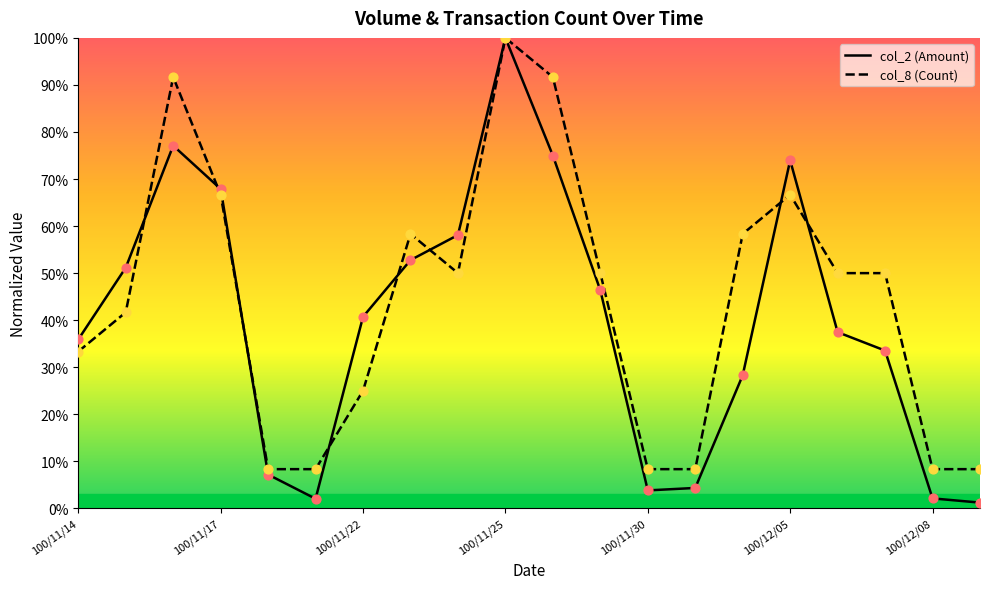

Which series contains the lowest Y value?

col_2 (Amount)